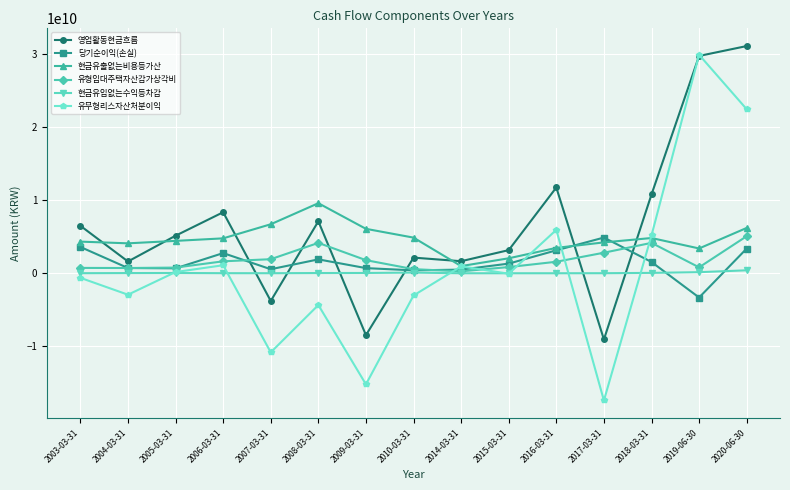

The value of 영업활동현금흐름 at 2019-06-30 is 29785855000. True or false?

True